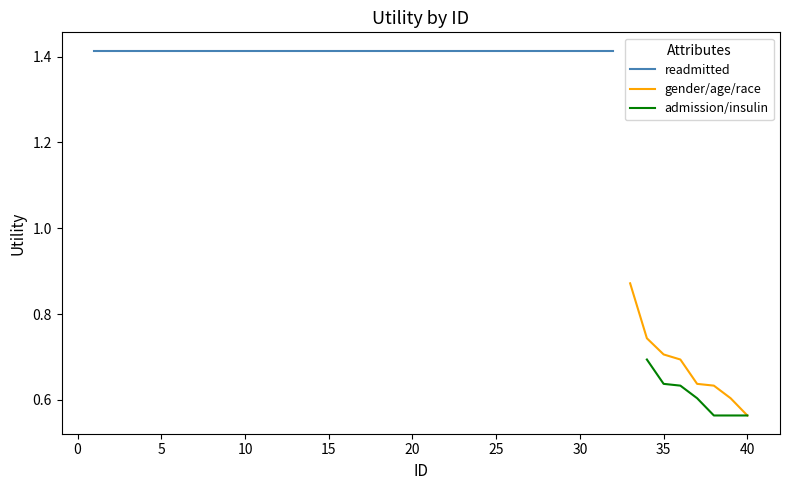

True or false: gender/age/race and readmitted cross at least once.

False